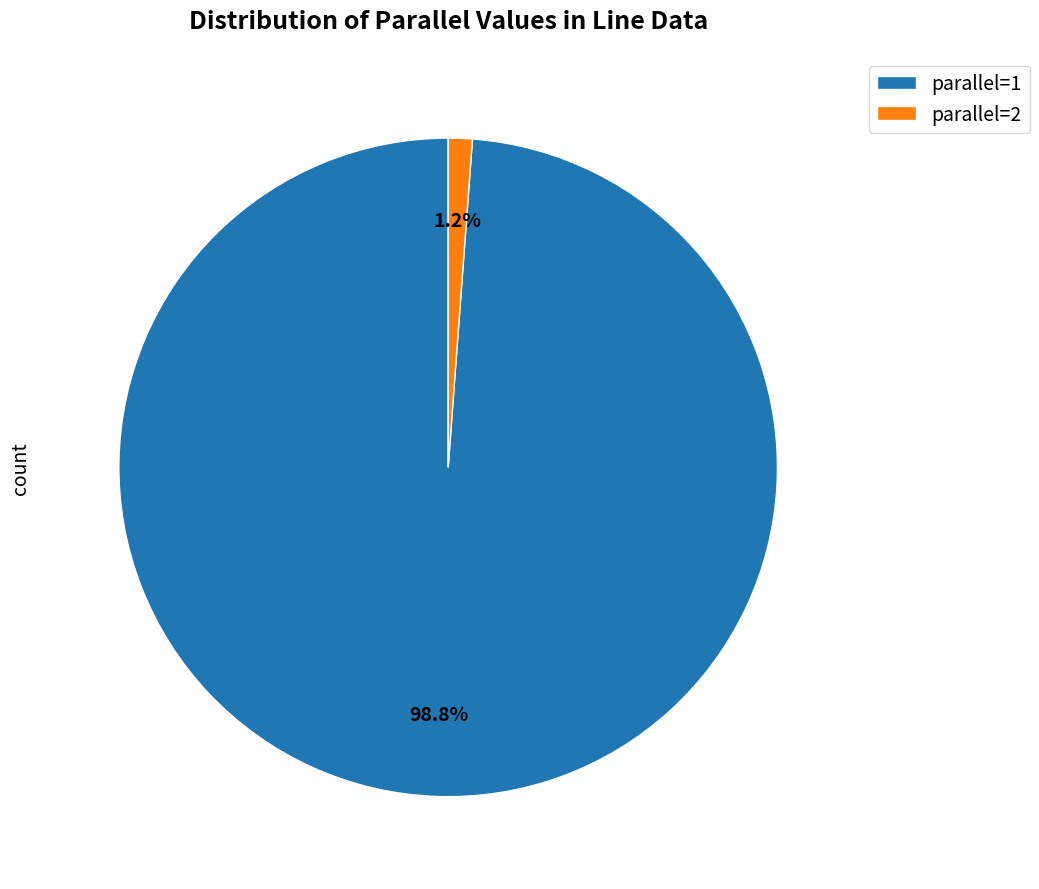

Which has a higher value, parallel=2 or parallel=1?

parallel=1